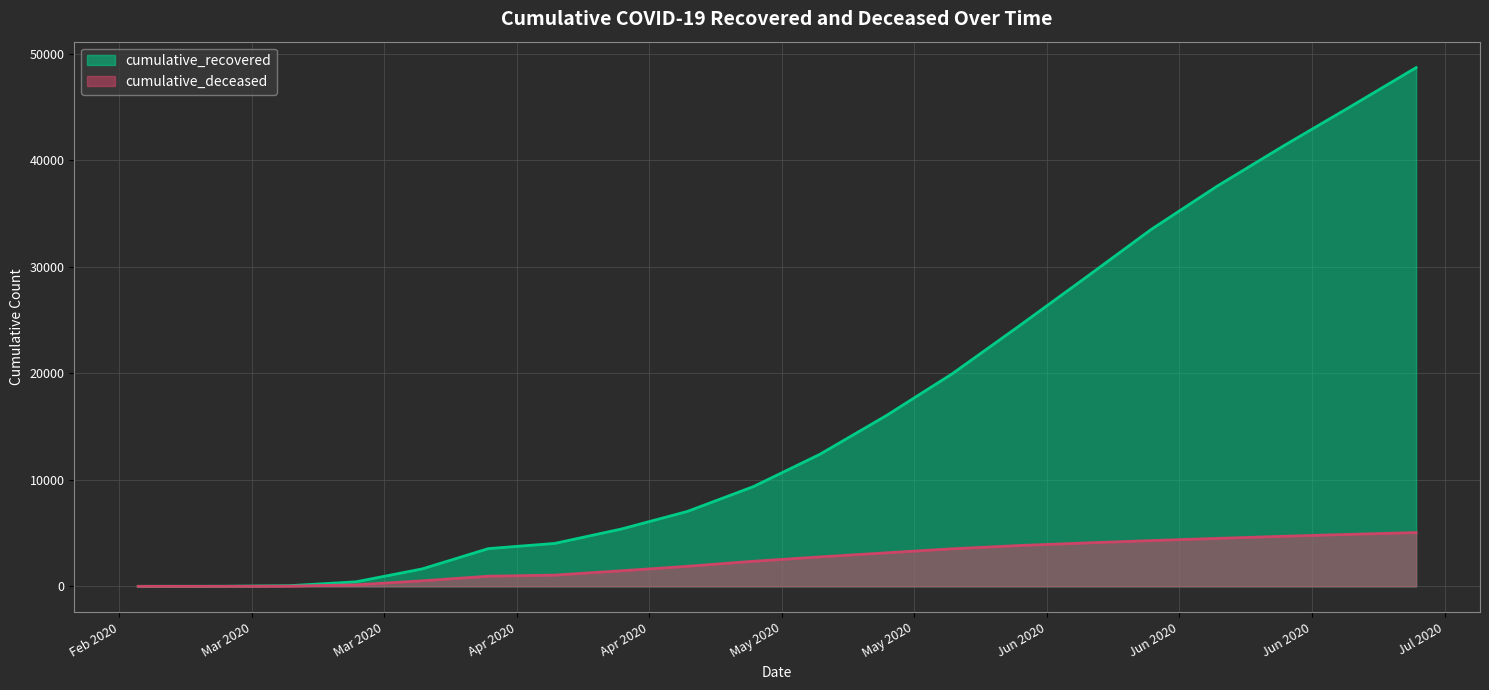

Is it true that cumulative_recovered equals 83704 at 2020-07-11?

False